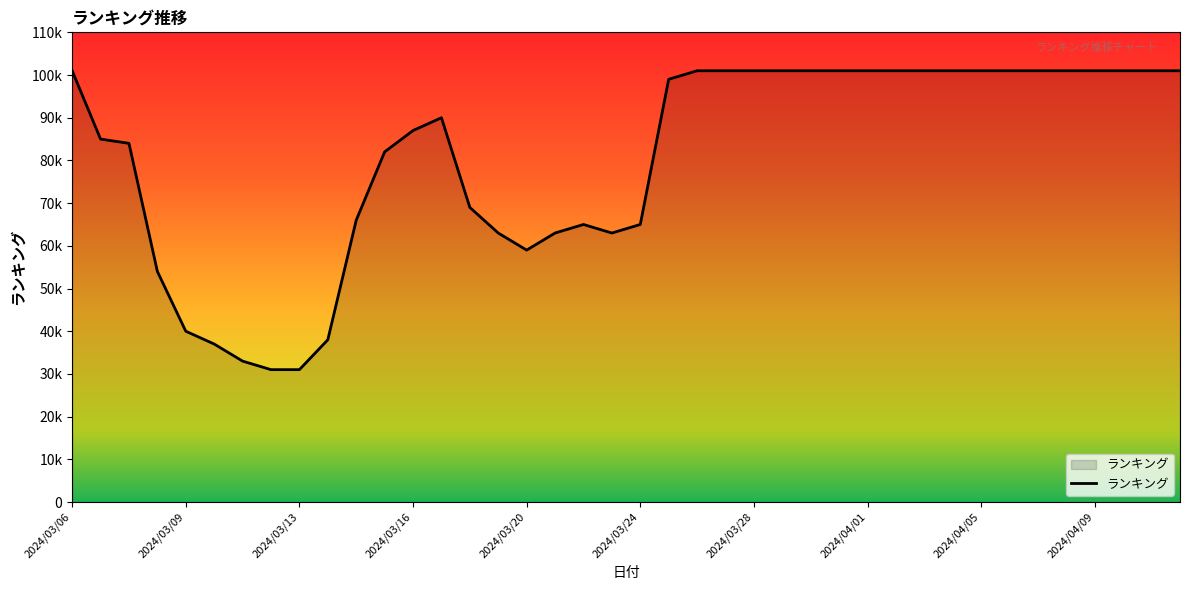

Is this an area chart (filled region under the line)?

Yes